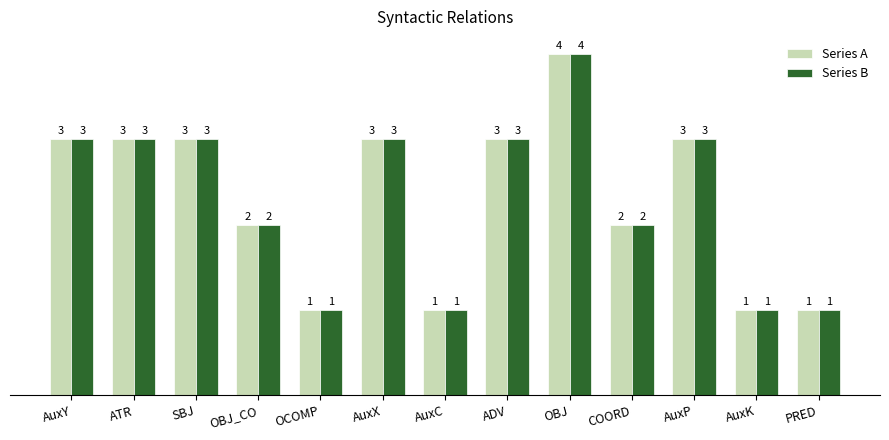

Is the value of Series A at AuxX greater than the value of Series B at PRED?

Yes